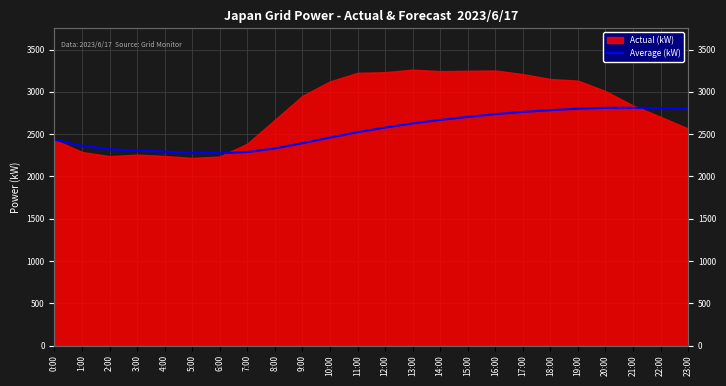

The chart shows a value of 649.1 at 9:00. True or false?

False